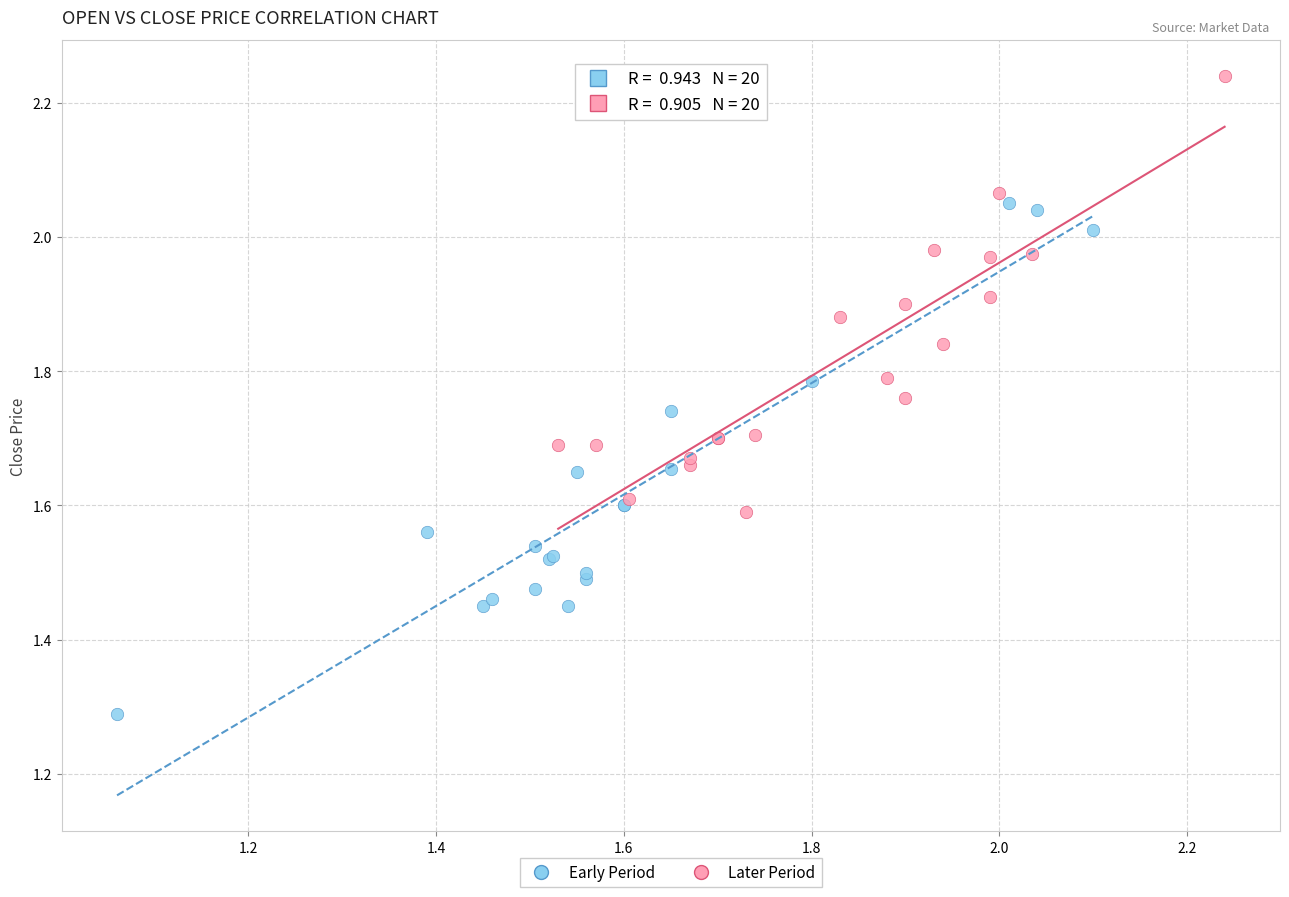

Which series has the widest spread of Y values?

Early Period